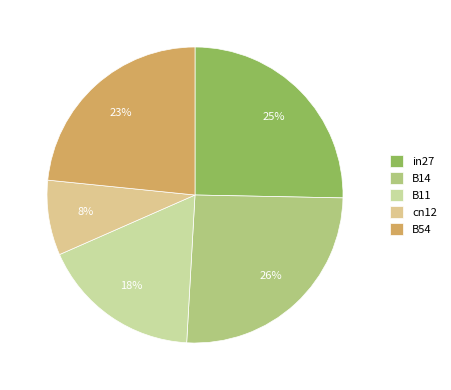

How many segments does this pie chart have?

5